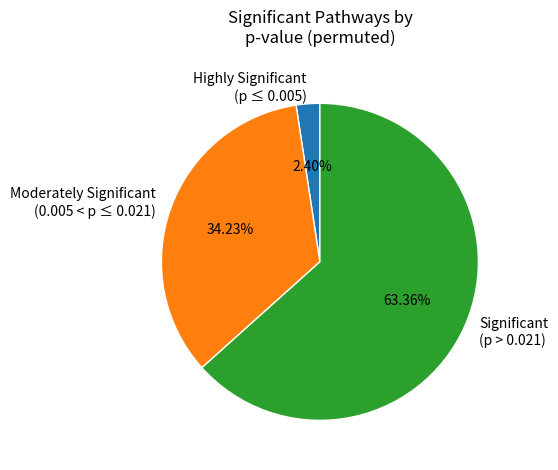

Is there a majority slice in this chart?

Yes